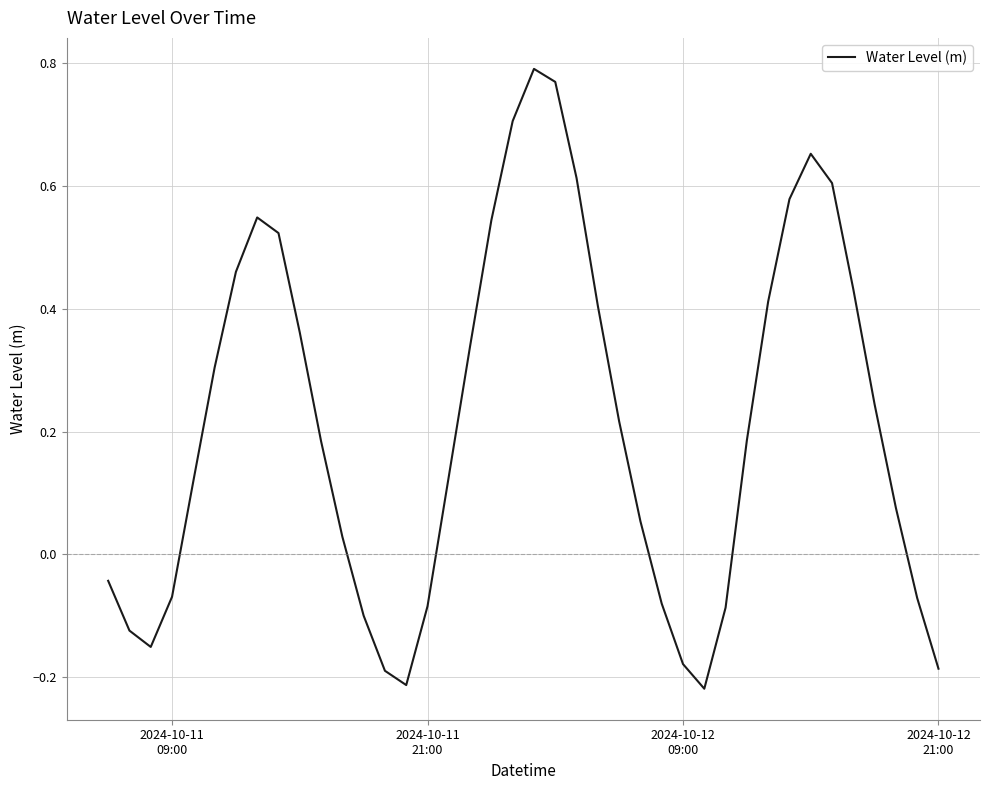

What is the difference between the maximum and minimum values?

1.0